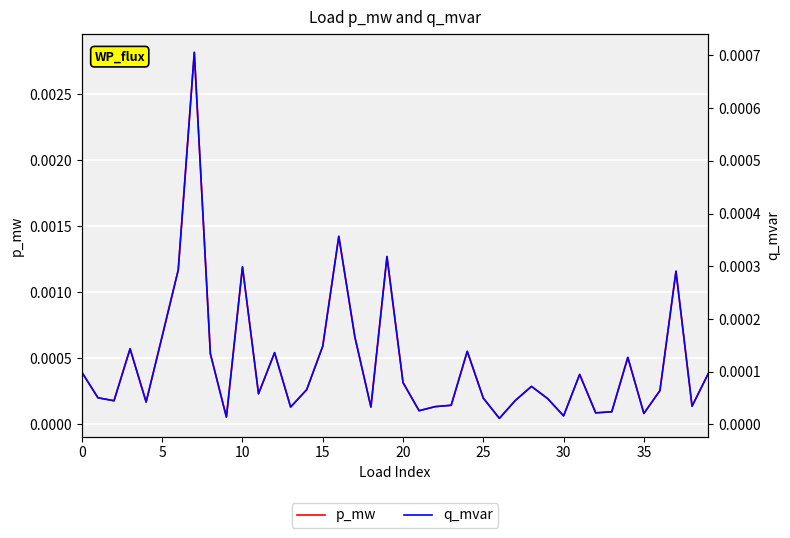

Rank the series by their maximum value, from lowest to highest.

q_mvar, p_mw